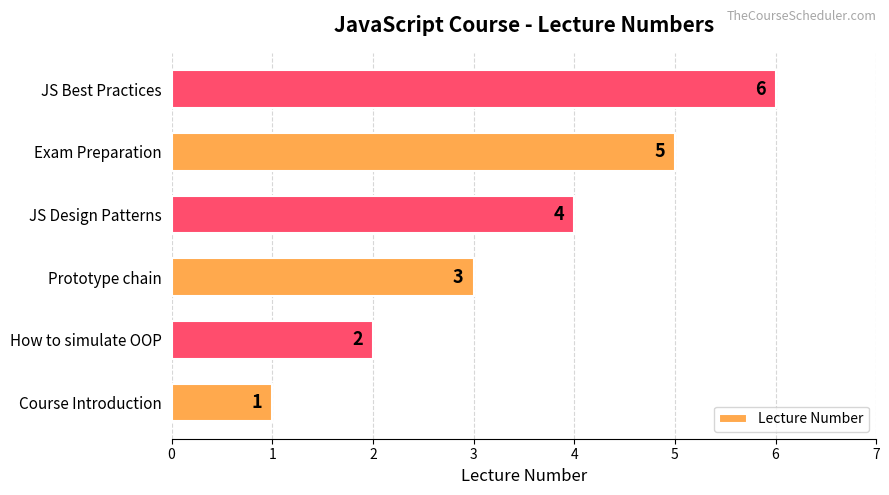

Are the bars grouped side by side (vs. stacked)?

No